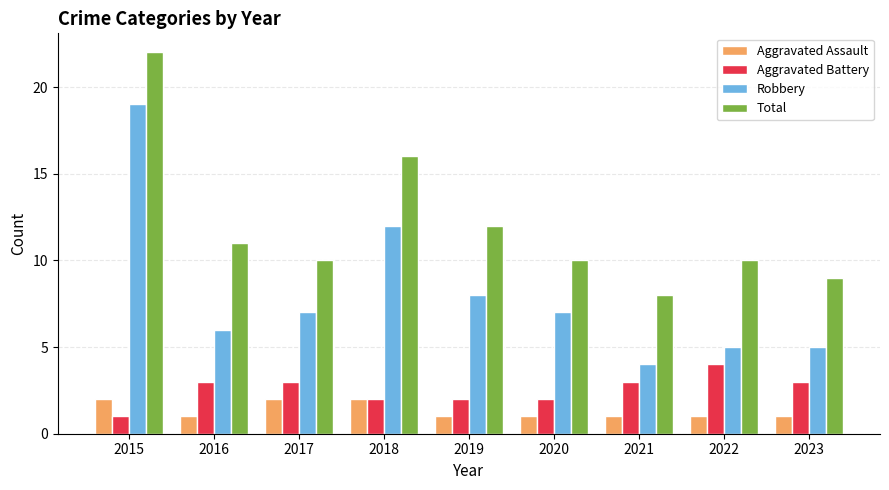

The value of Total at 2020 is 4. True or false?

False